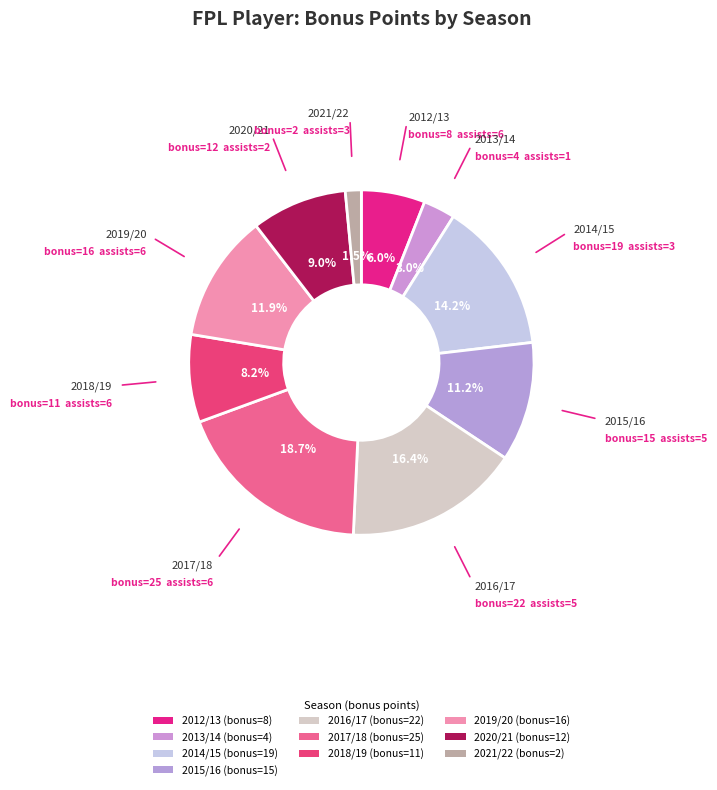

How many slices are in this pie chart?

10